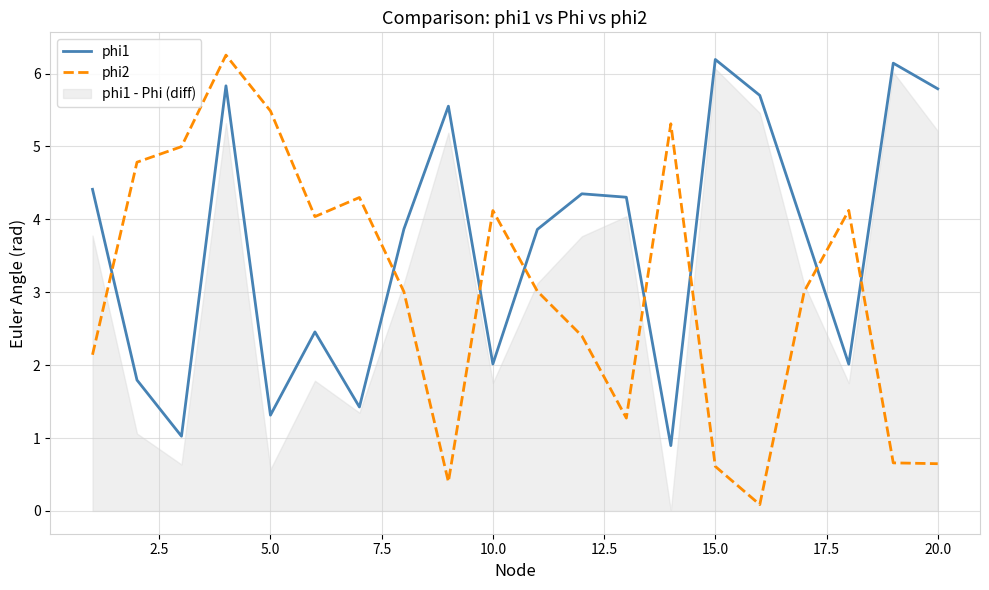

What is the value of the phi2 point at the 20th from the left?

0.6